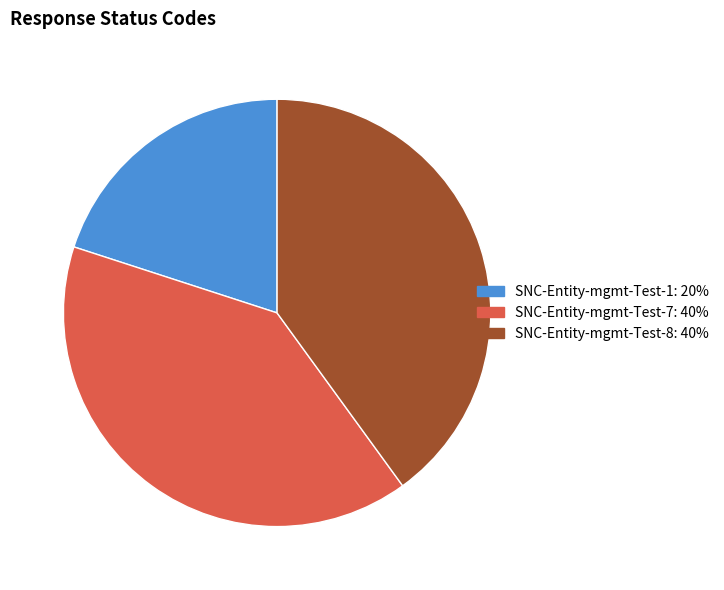

Which slice is the smallest?

SNC-Entity-mgmt-Test-1